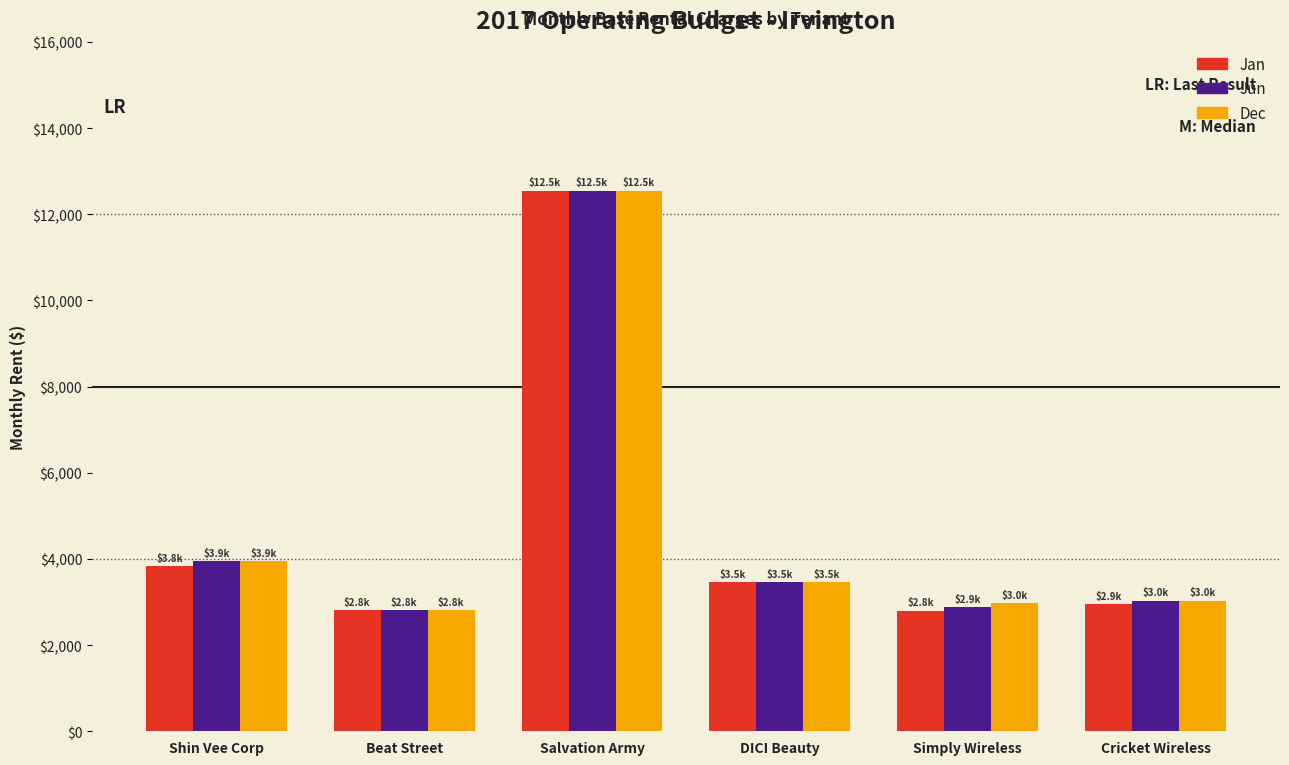

The value of Jun at Salvation Army is 12543.0. True or false?

True